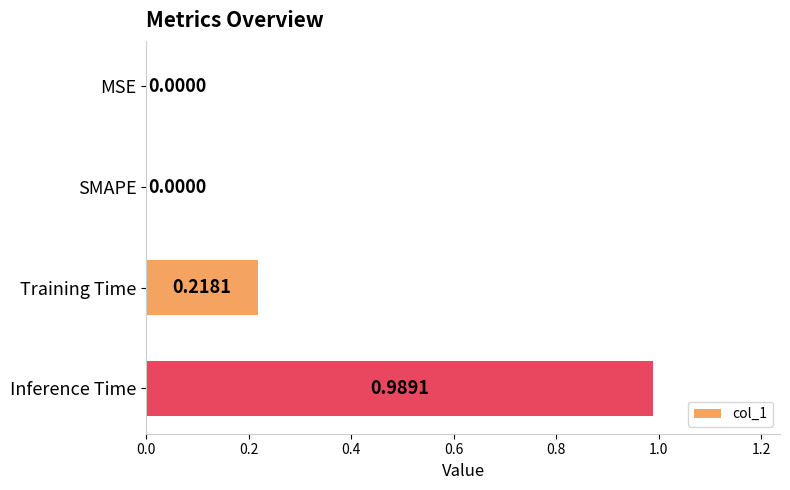

Which category has the highest value across all series?

Inference Time